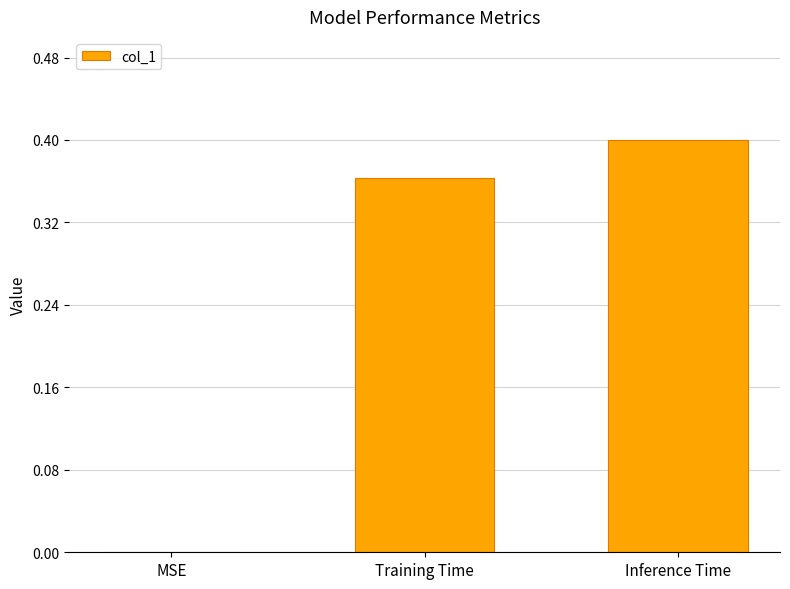

Which category has the highest value across all series?

Inference Time